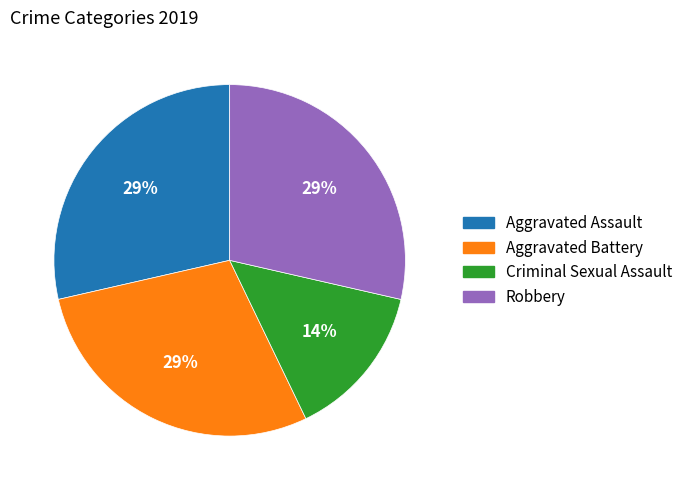

Approximately how many times larger is the value at Criminal Sexual Assault compared to Aggravated Assault?

0.5